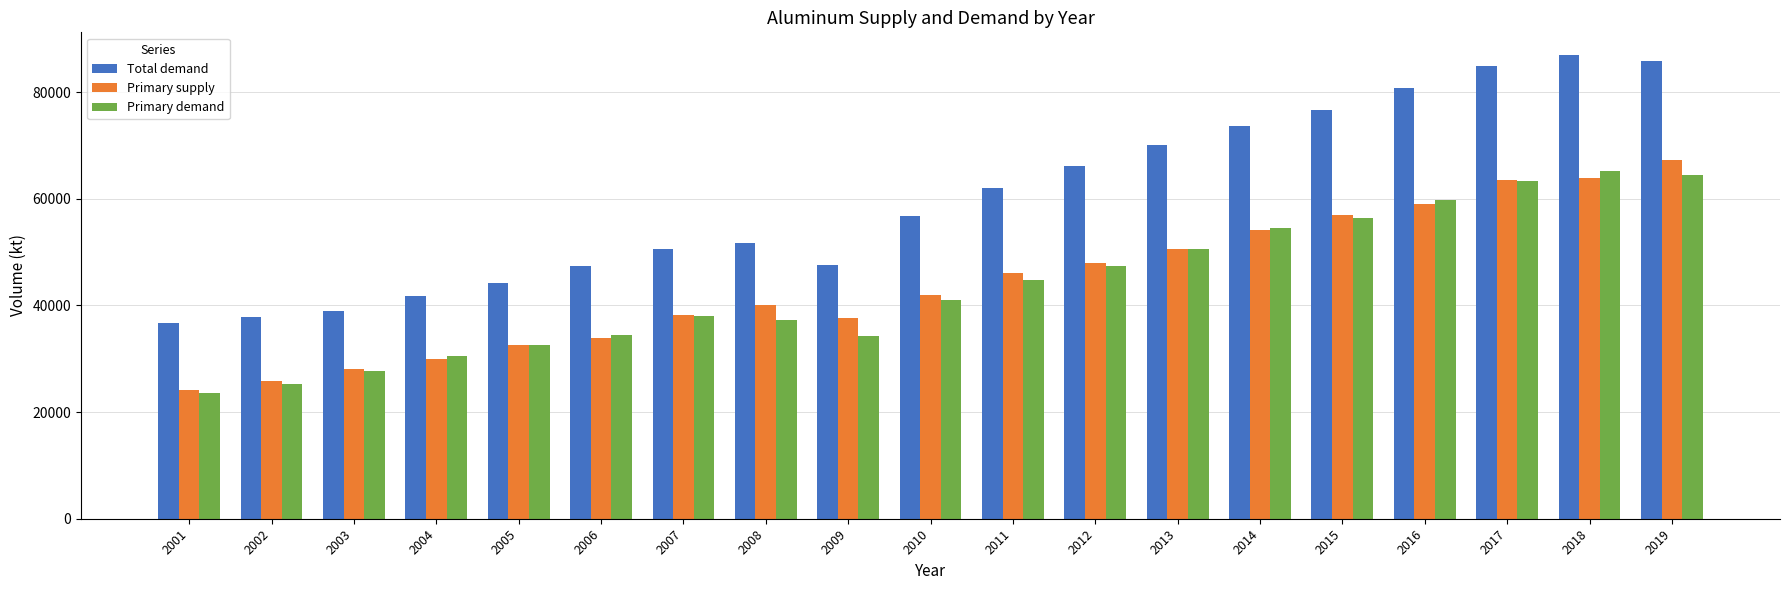

What is the spread (max minus min) of values at 2017?

21604.3